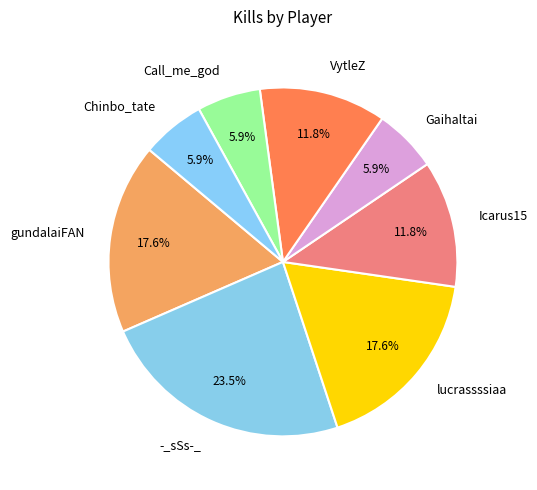

True or false: Call_me_god accounts for 13% of the total.

False